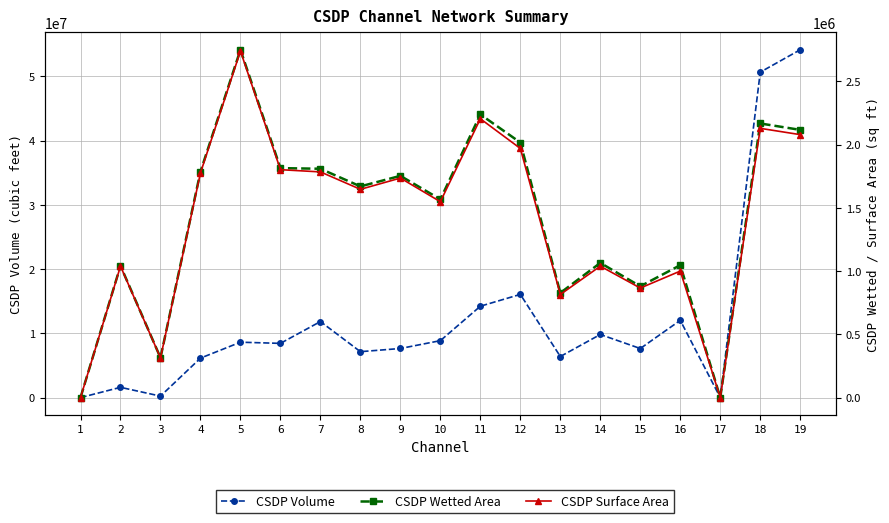

Rank the categories by CSDP Volume value from highest to lowest.

19, 18, 12, 11, 16, 7, 14, 10, 5, 6, 9, 15, 8, 13, 4, 2, 3, 1, 17